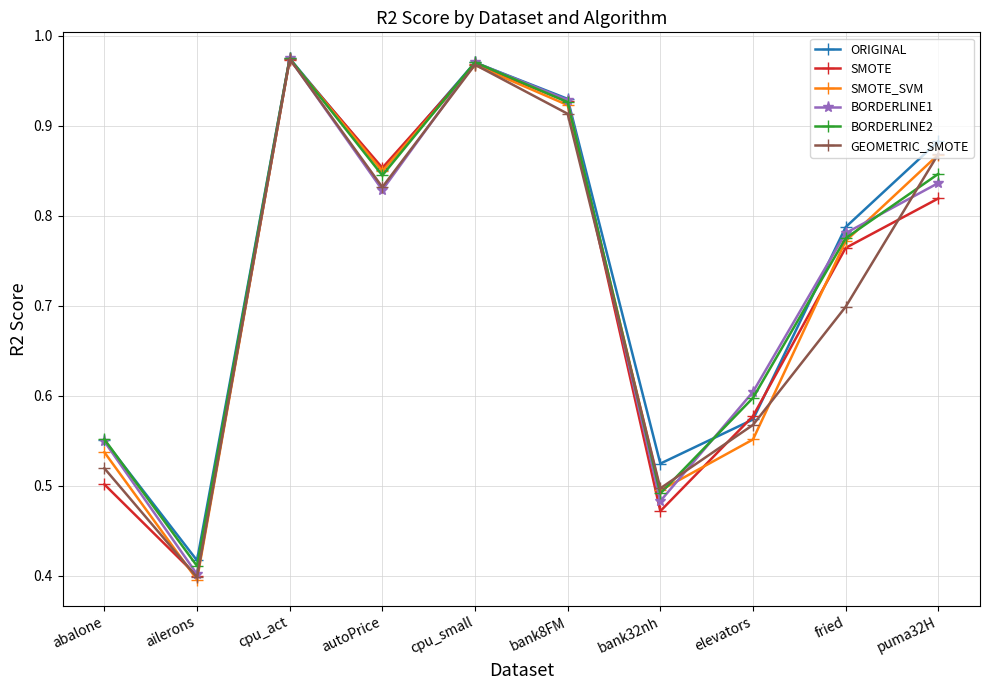

True or false: GEOMETRIC_SMOTE has more than 2 interior local peaks.

False